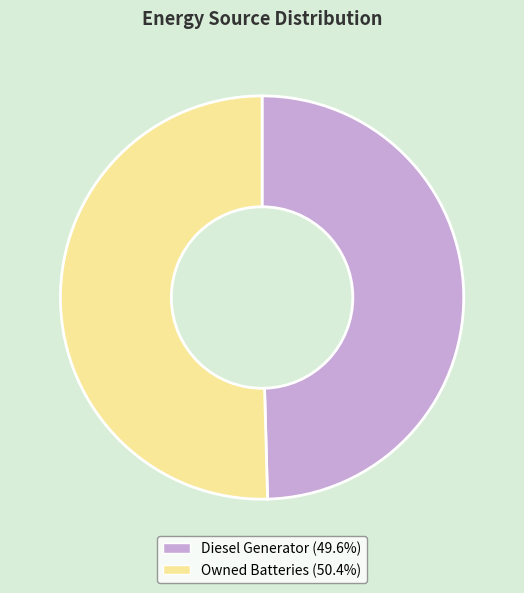

Is there a majority slice in this chart?

Yes